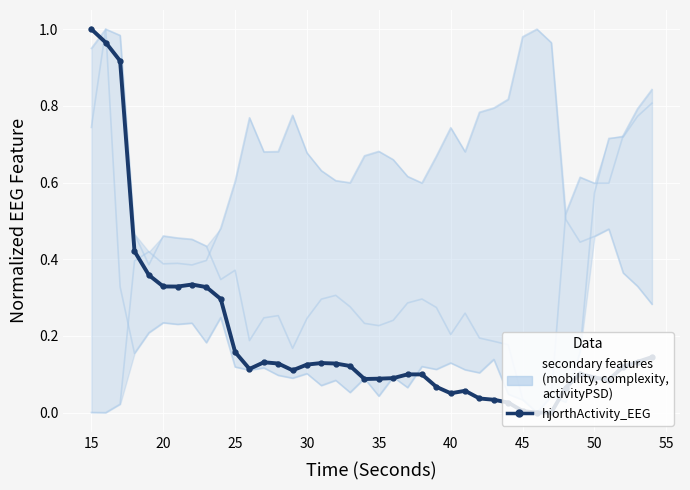

At which category is the sum across all series the highest?

15